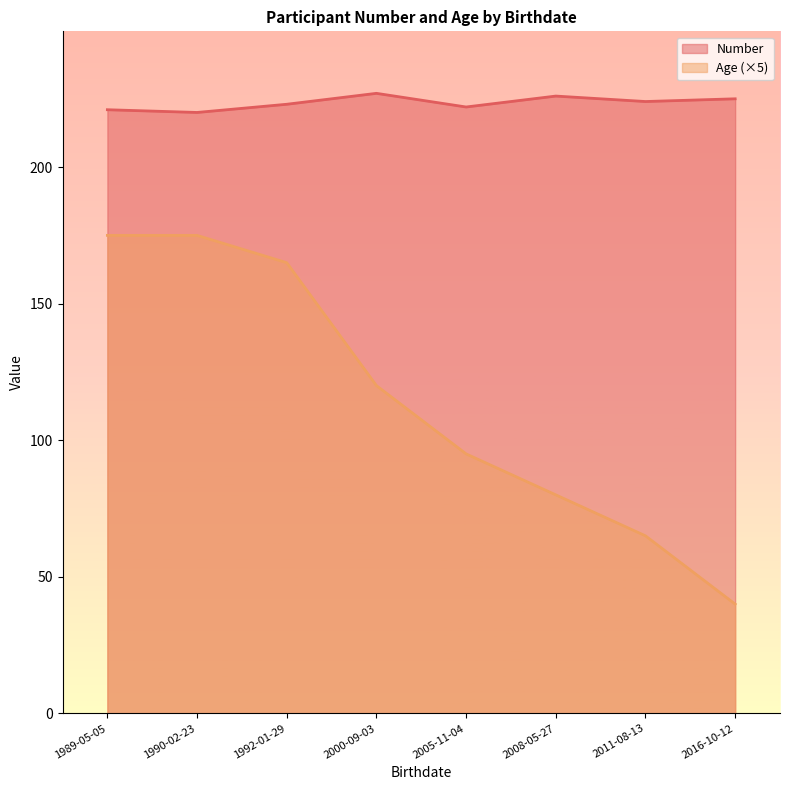

Count the number of categories in the chart.

8